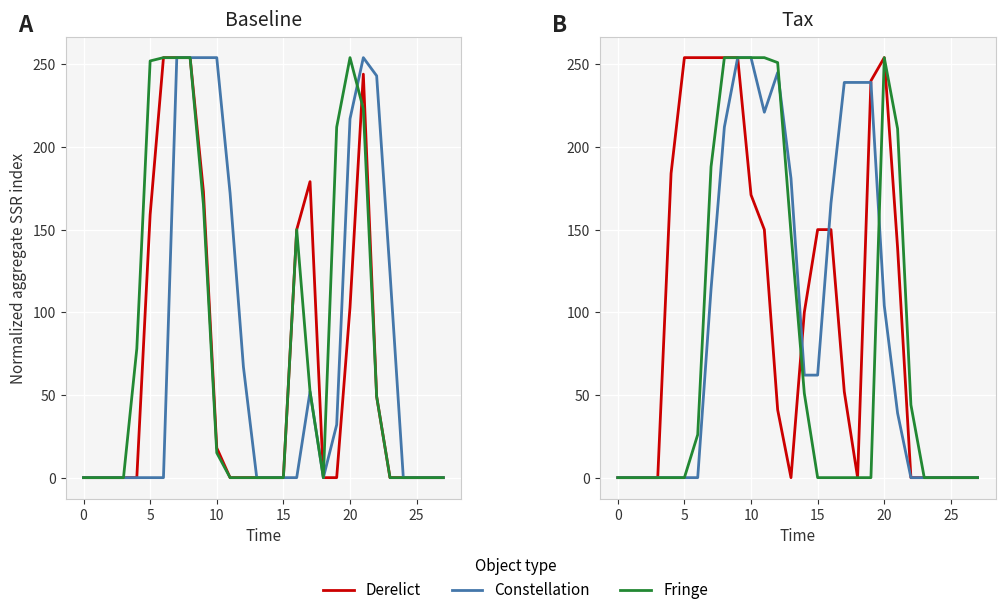

Which series ends up on top after the final intersection of Fringe and Derelict?

Derelict